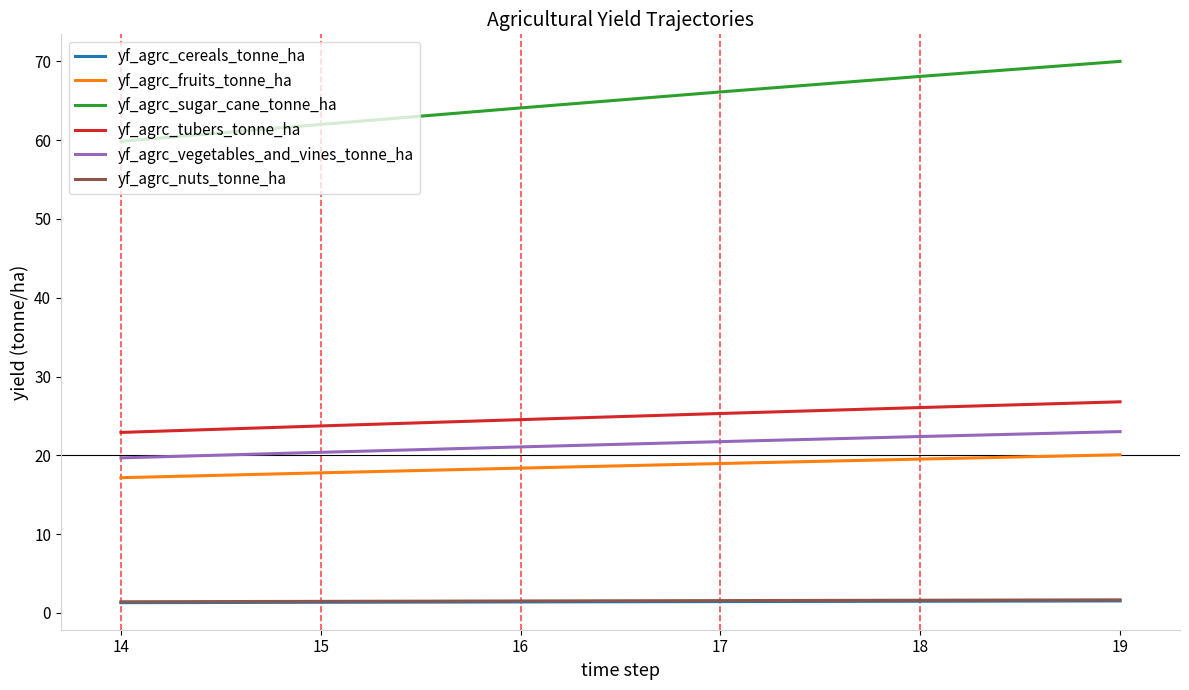

True or false: yf_agrc_nuts_tonne_ha and yf_agrc_tubers_tonne_ha cross at least once.

False